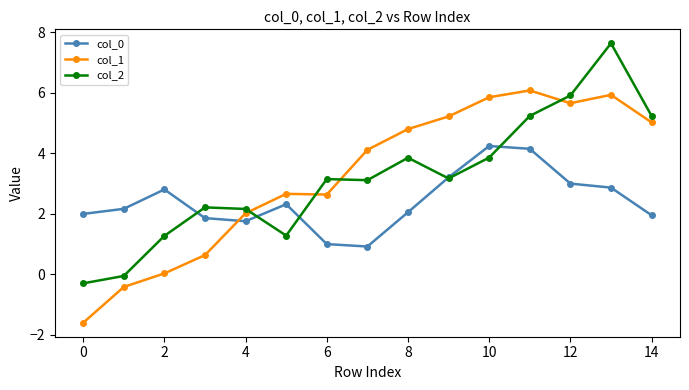

True or false: col_0 has more than 2 interior local peaks.

True